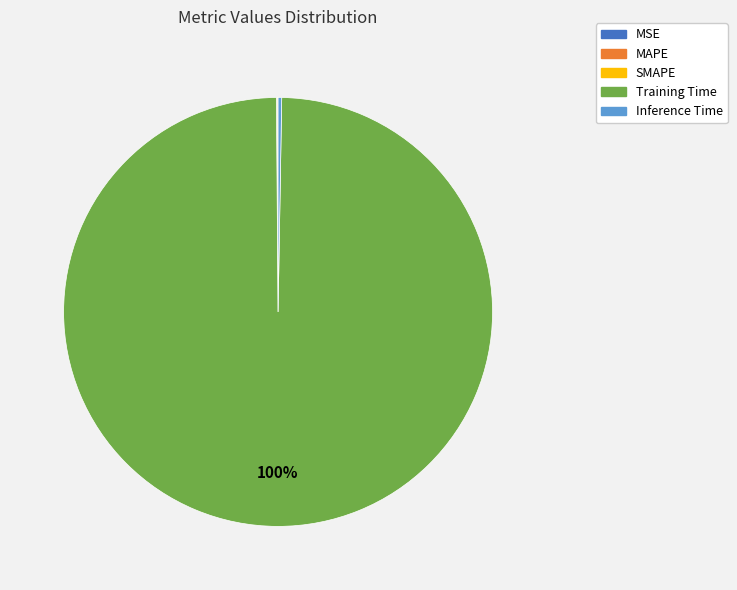

To the nearest percent, what is the average slice percentage?

20%